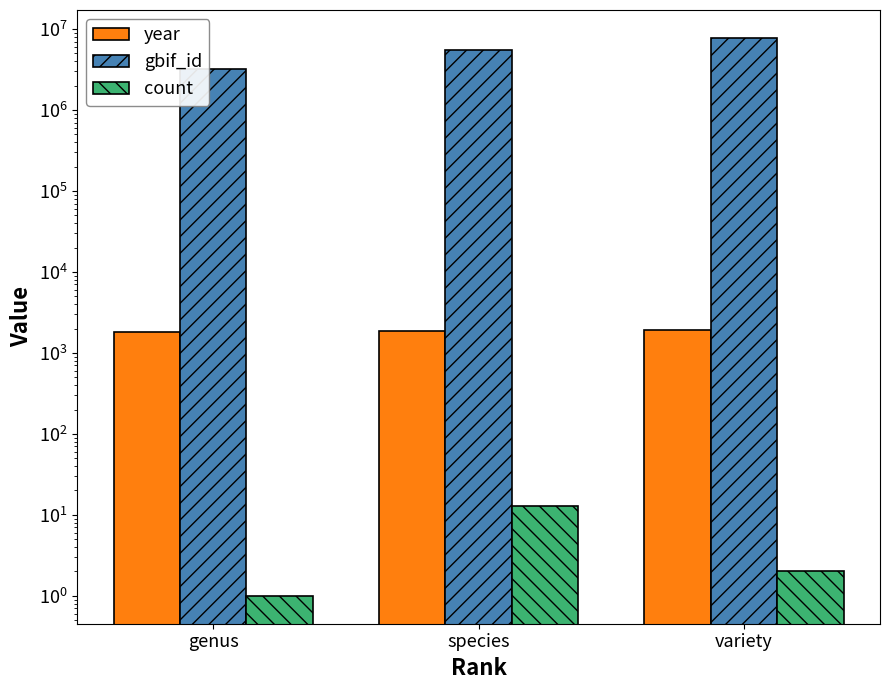

Reading left to right, list all the values displayed in this chart.

year: 1792	1843	1906
gbif_id: 3233889	5523854	7773471
count: 1	13	2